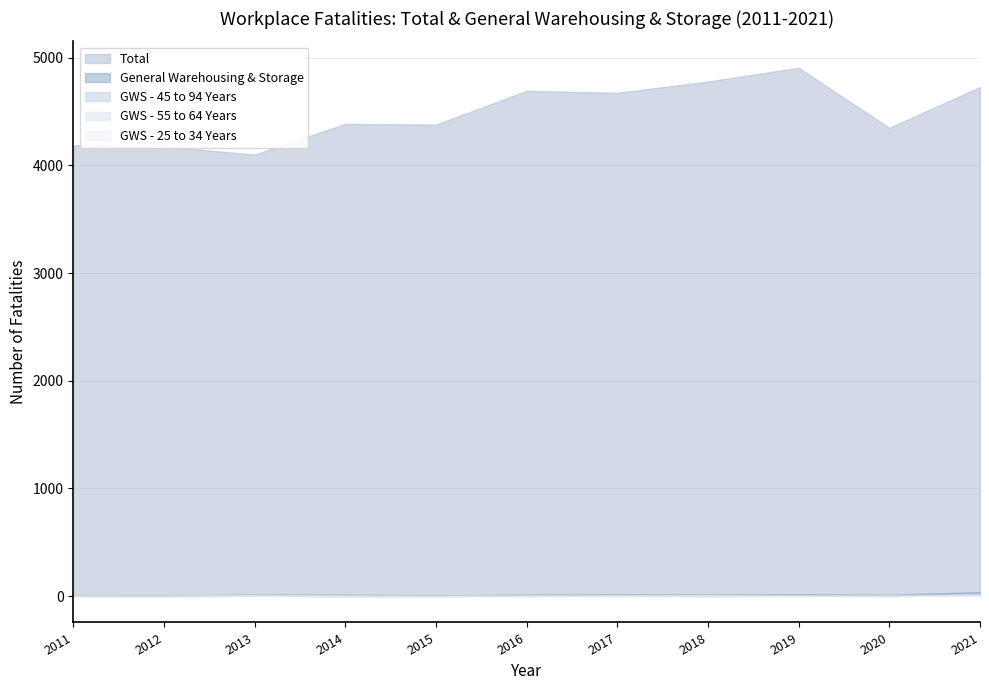

What is the maximum value shown in the chart?

4907